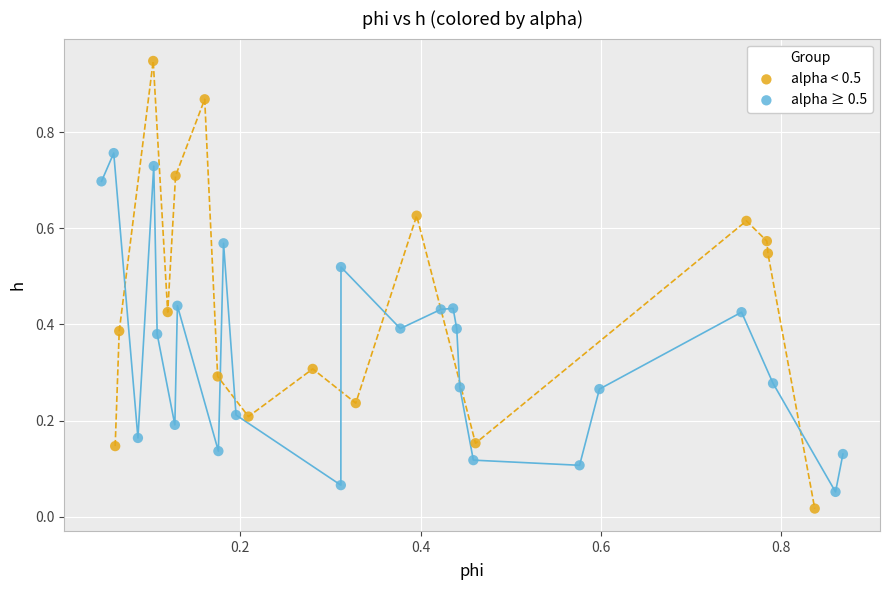

Which series has the widest spread of Y values?

alpha < 0.5